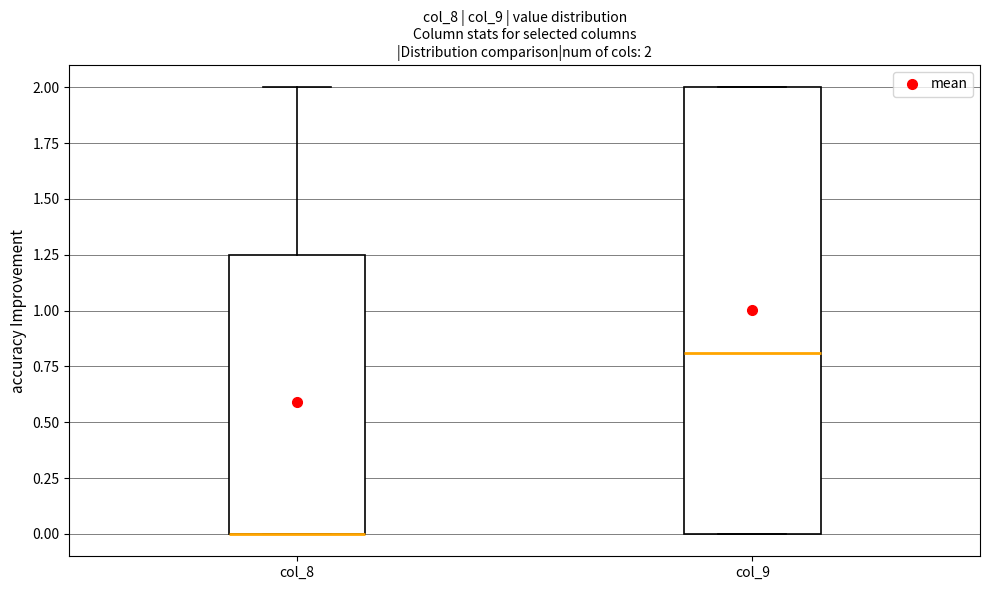

Which box is the tallest, from its lower edge to its upper edge?

col_9